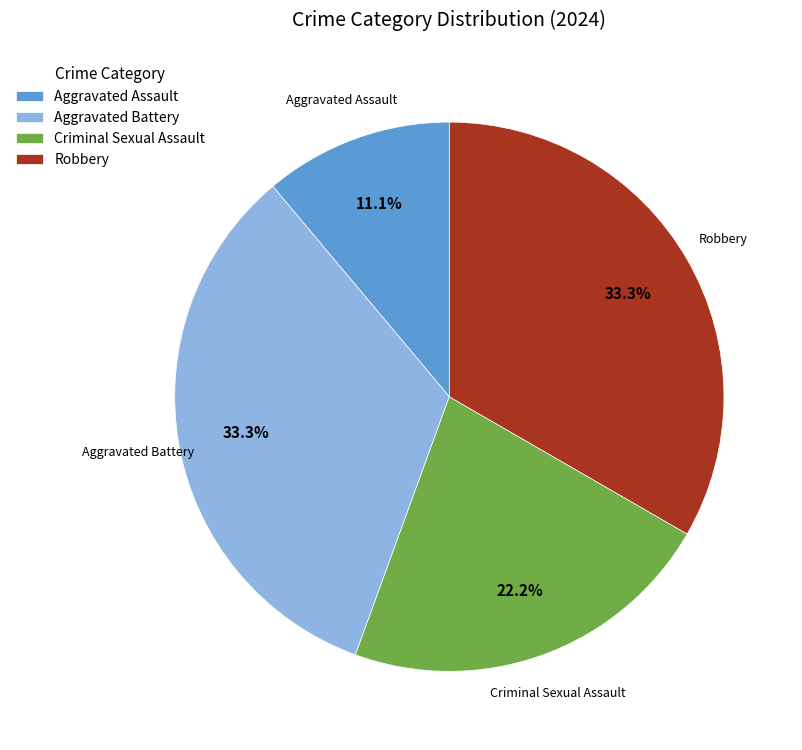

To the nearest percent, what portion does Aggravated Assault represent?

11%